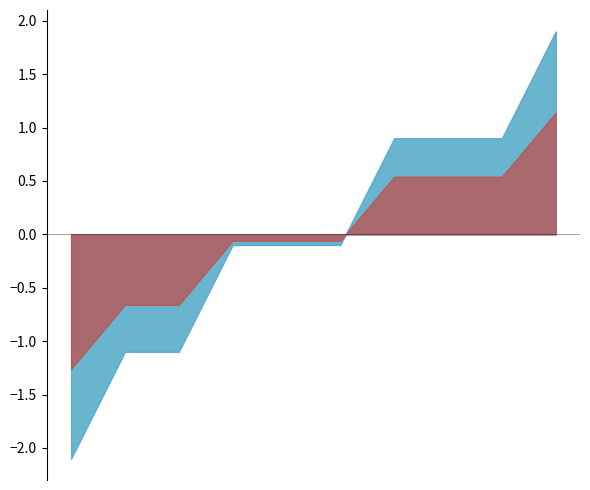

True or false: the data shows 23 at 2022.

False